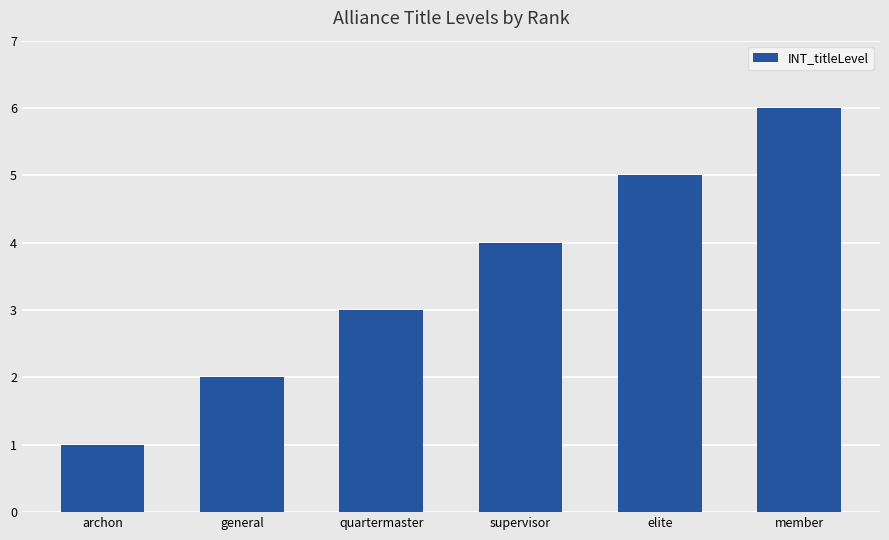

What is the minimum value shown in the chart?

1